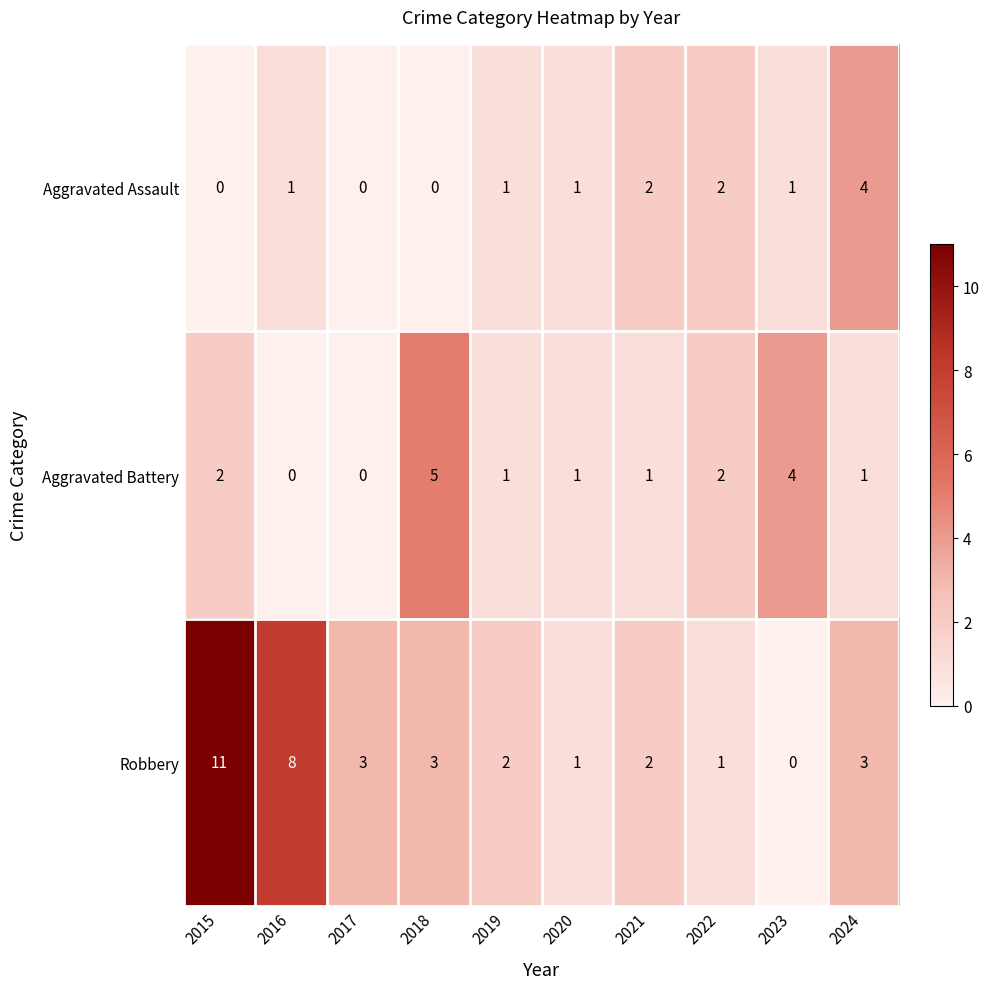

Reading left to right, list all the values displayed in this chart.

Aggravated Assault: 0	1	0	0	1	1	2	2	1	4
Aggravated Battery: 2	0	0	5	1	1	1	2	4	1
Robbery: 11	8	3	3	2	1	2	1	0	3